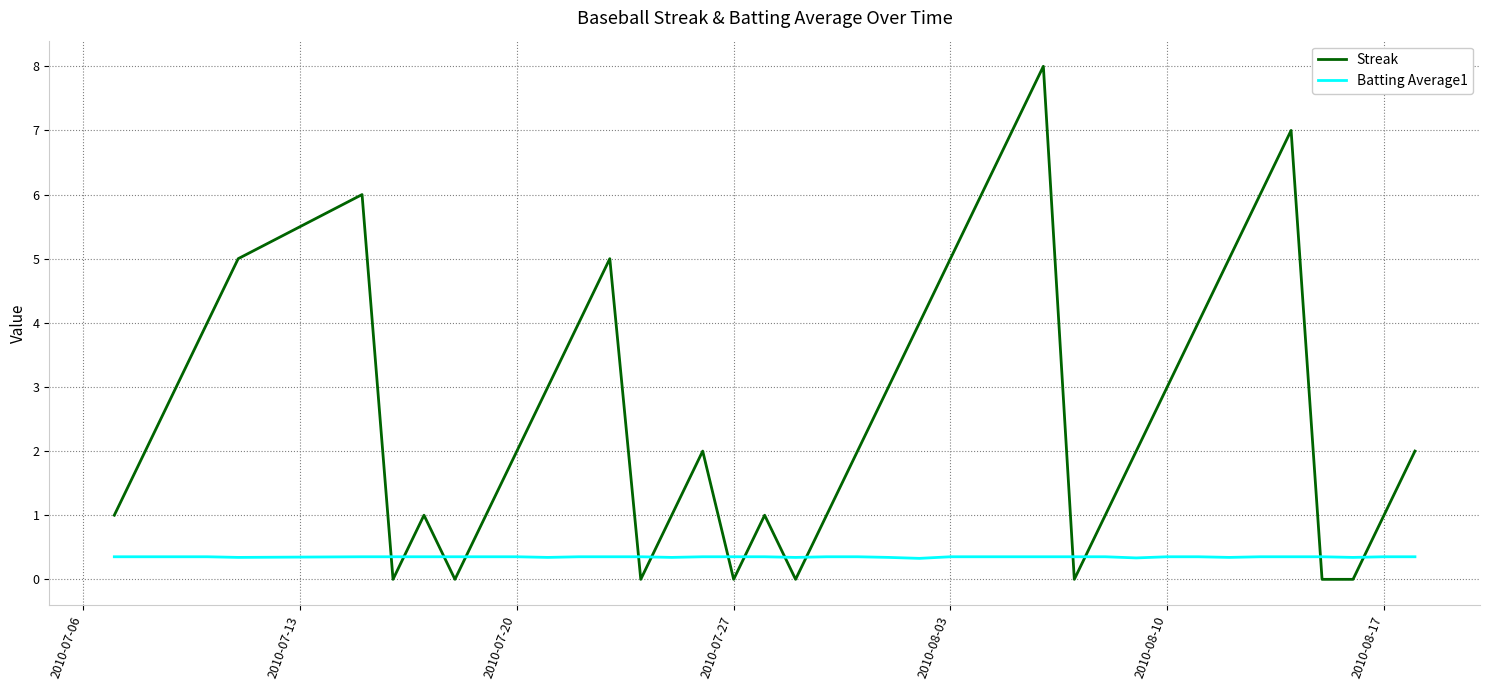

In Streak, how many points are higher than both neighbors (excluding endpoints)?

7